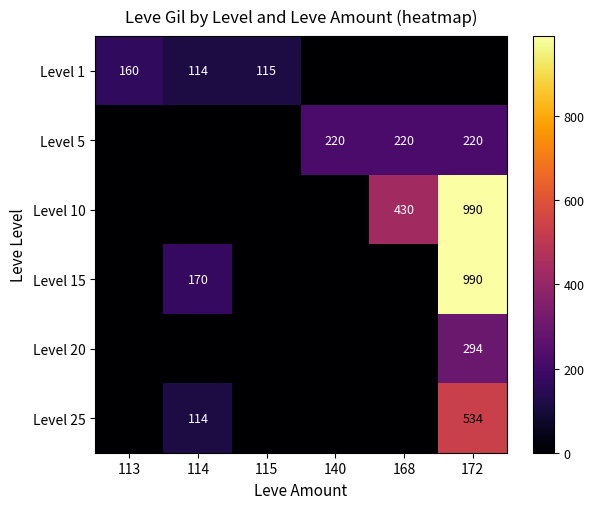

What is the maximum value for Level 20?

294